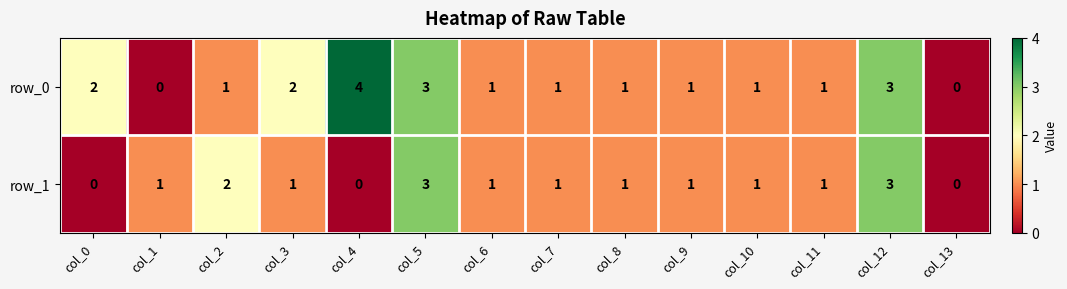

List the series in order of their peak value, highest first.

row_0, row_1